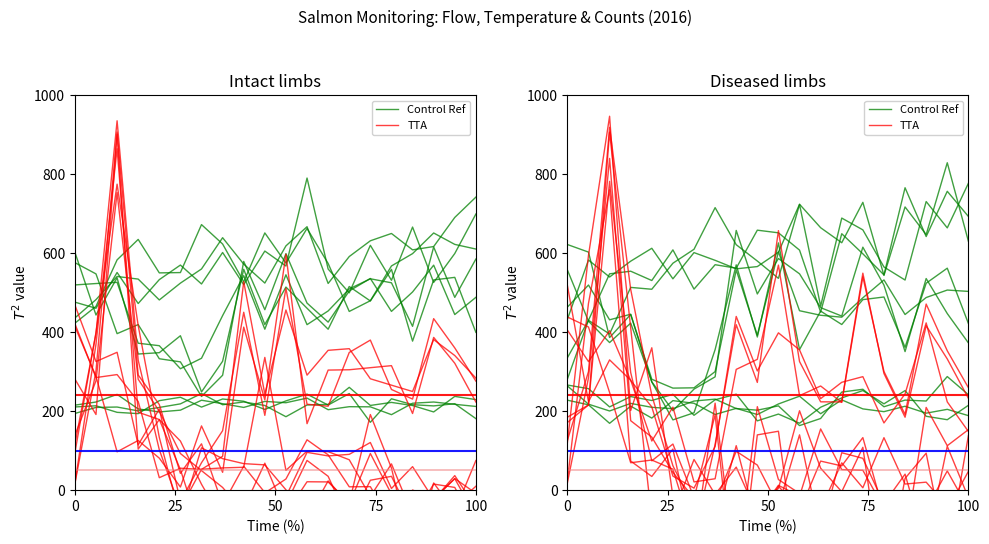

What is the difference between the maximum and minimum values in the Control Ref series?

396.3